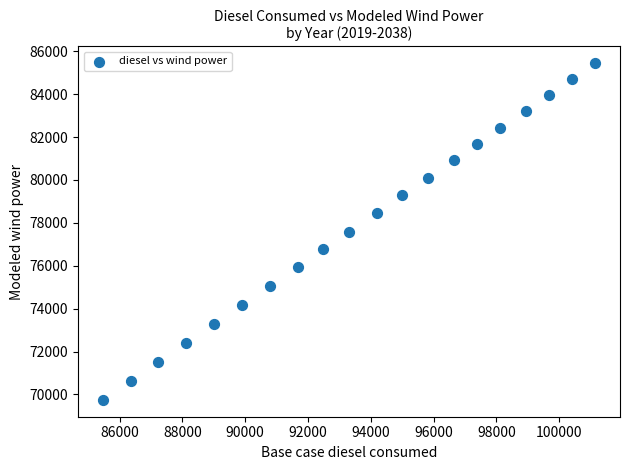

List the coordinates of all points as (Y, X) pairs, reading left to right.

(69743.7, 85458.0)  (70632.3, 86346.6)  (71521.0, 87235.3)  (72409.6, 88123.9)  (73298.3, 89012.6)  (74186.9, 89901.2)  (75075.6, 90789.9)  (75964.2, 91678.5)  (76778.8, 92493.1)  (77593.4, 93307.7)  (78482.0, 94196.3)  (79296.6, 95010.9)  (80111.2, 95825.5)  (80925.8, 96640.1)  (81666.3, 97380.6)  (82406.9, 98121.2)  (83221.5, 98935.8)  (83962.0, 99676.3)  (84702.5, 100416.8)  (85443.1, 101157.4)